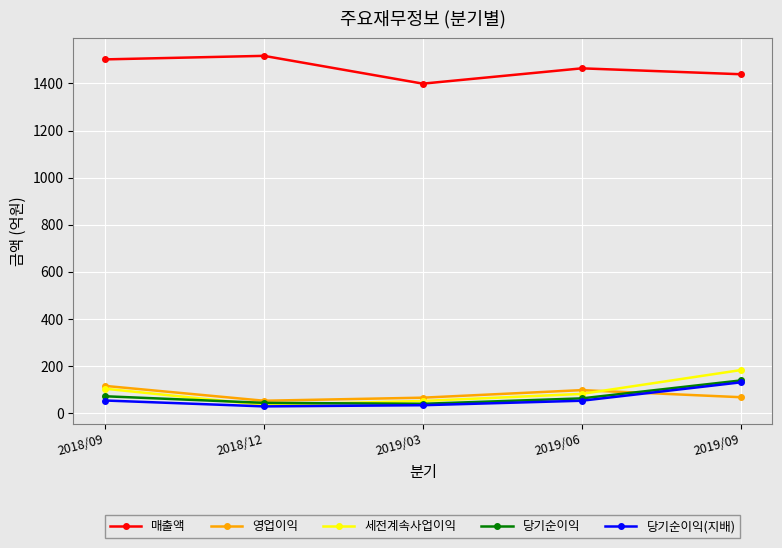

How many lines are shown in the chart?

5